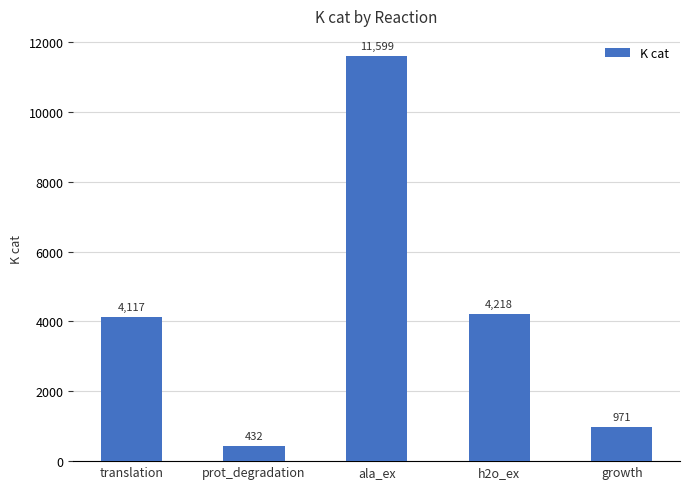

Where is the data nearest to the value 6015?

h2o_ex